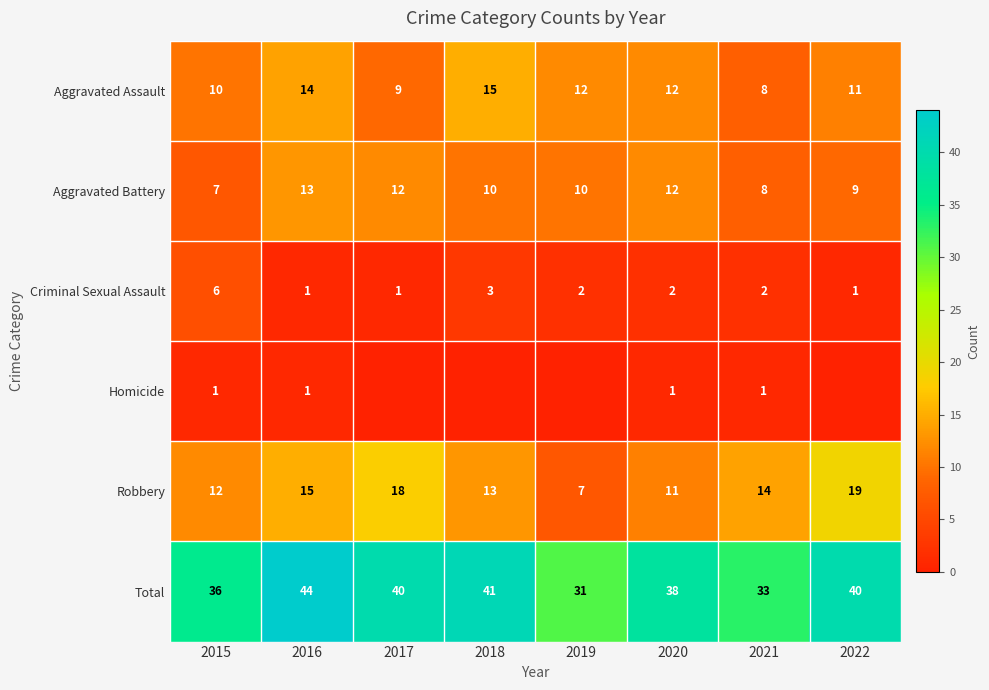

Is it true that Robbery equals 12 at 2015?

True